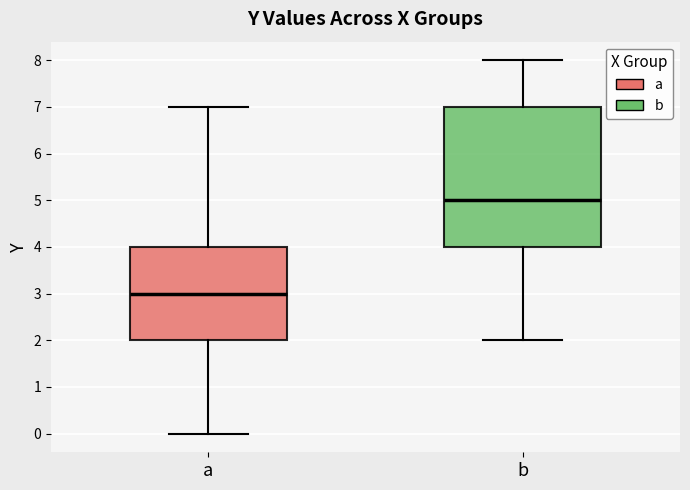

Reading left to right, transcribe this box plot: for each box, give where its median line is, the range the box spans, and where its two whiskers end, as read against the y-axis. The values are not printed on the chart, so give them approximately, as read against the axis.

a: median 3, box 2 to 4, whiskers 0 to 7
b: median 5, box 4 to 7, whiskers 2 to 8